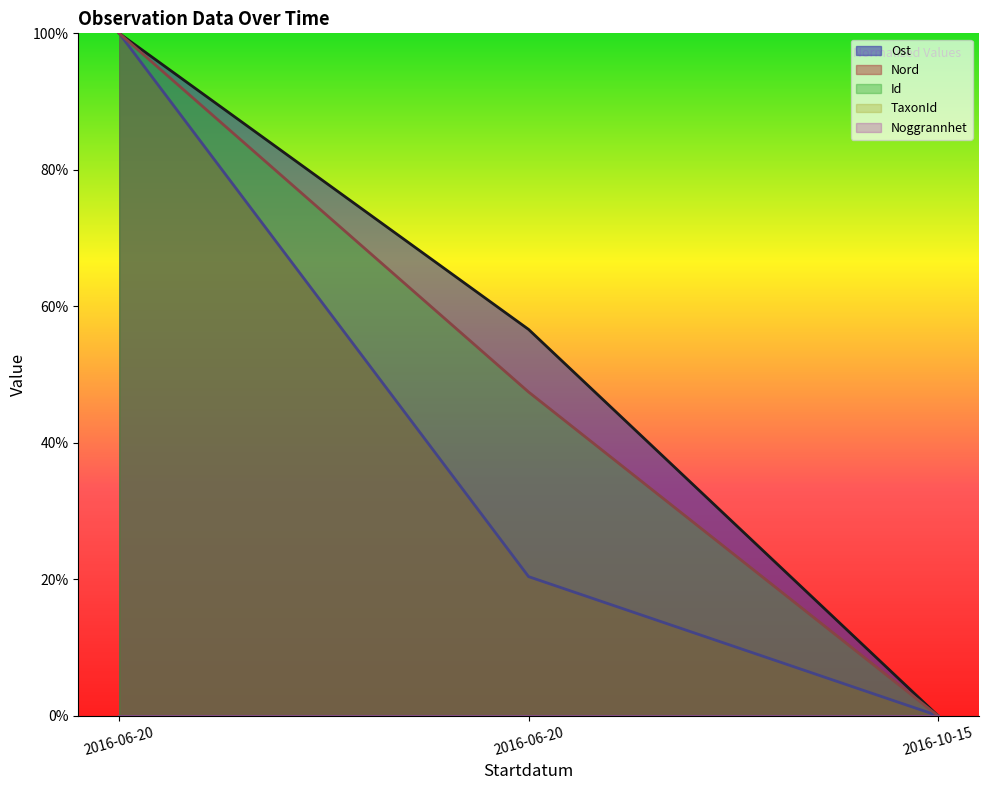

At which category does the chart reach its minimum across all series?

2016-10-15